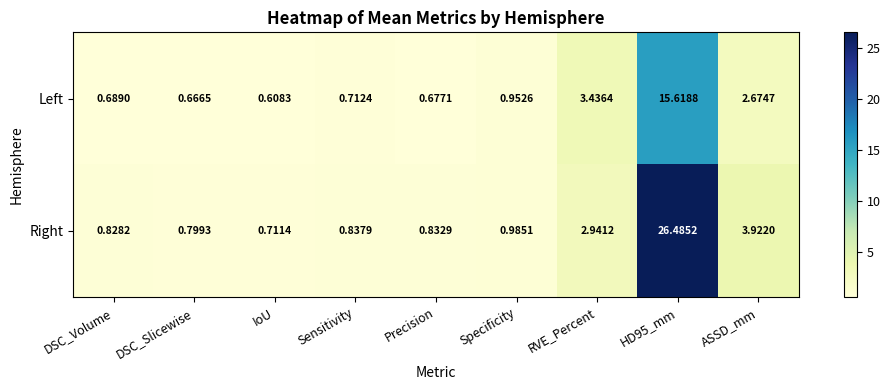

What is the maximum value shown in the chart?

26.5